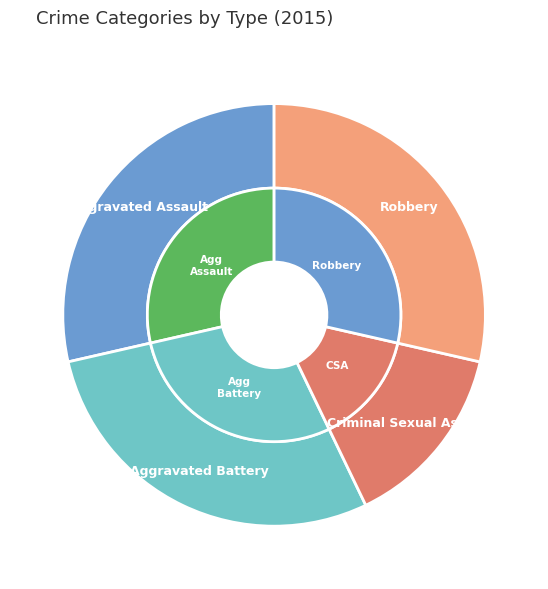

How many slices are in this pie chart?

4